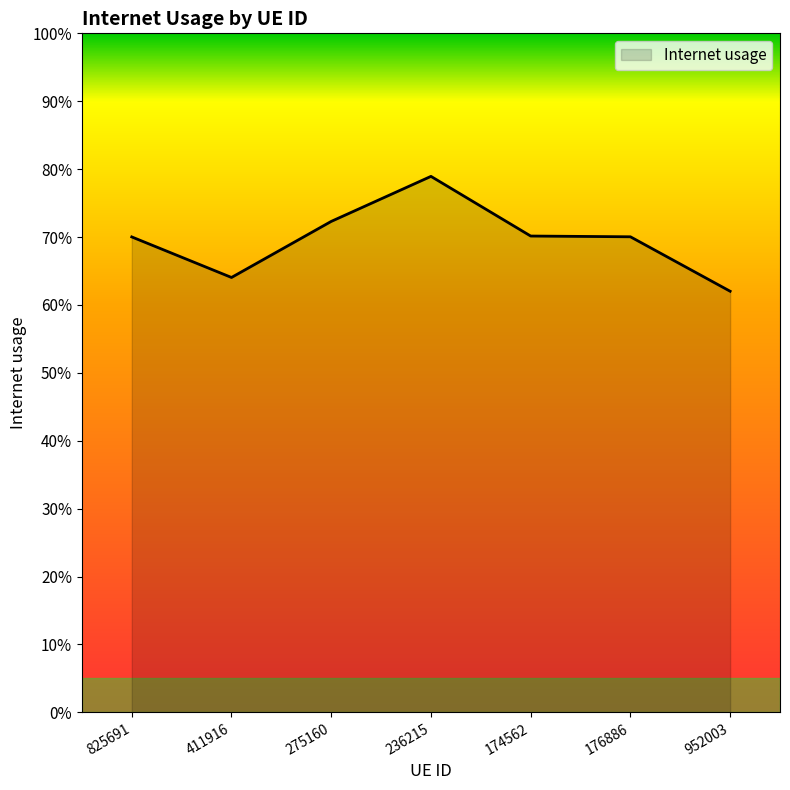

Reading right to left, transcribe all the data shown in this chart.

952003=0.6	176886=0.7	174562=0.7	236215=0.8	275160=0.7	411916=0.6	825691=0.7